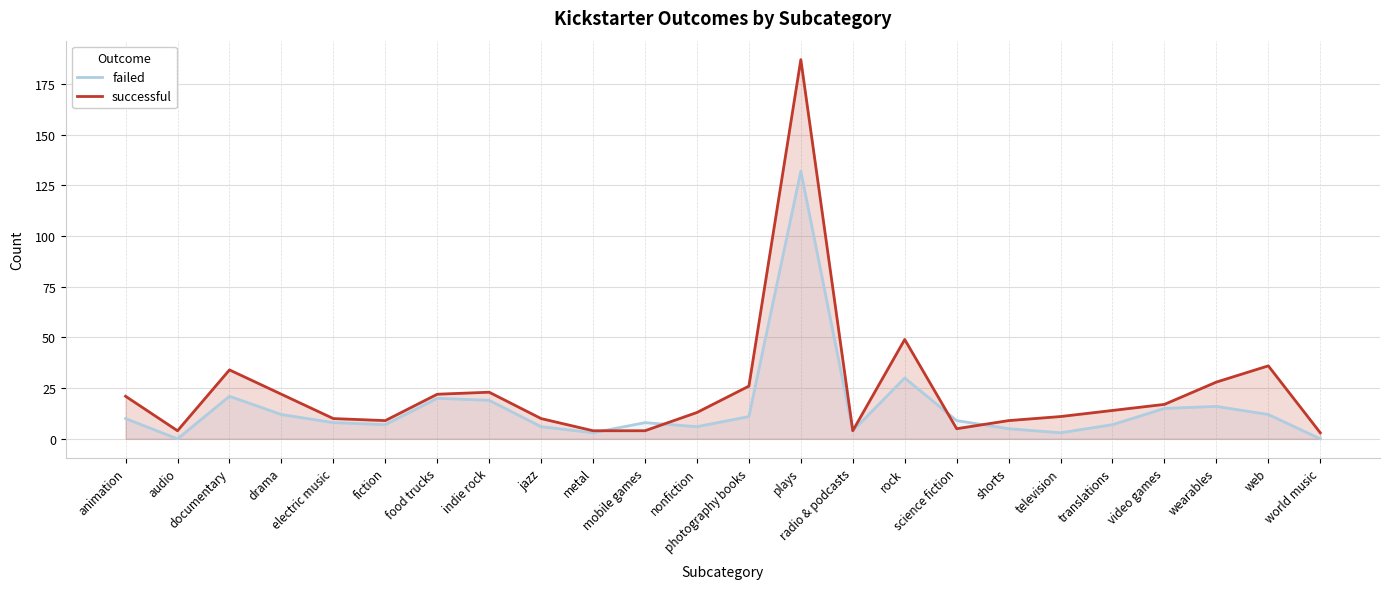

True or false: failed has a value of 6 at nonfiction.

True